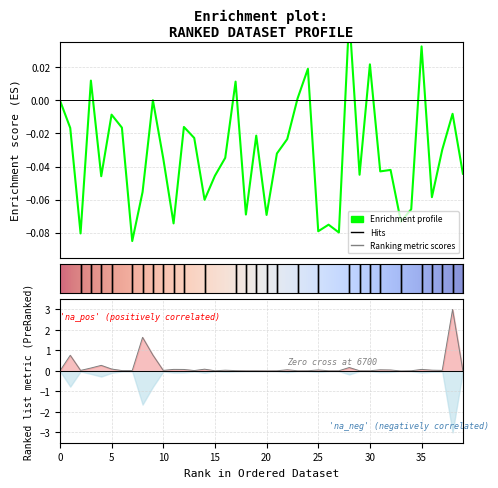

How many lines are shown in the chart?

1